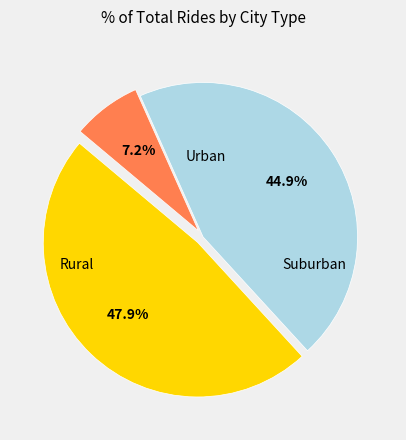

To the nearest percent, what is the average slice percentage?

33%